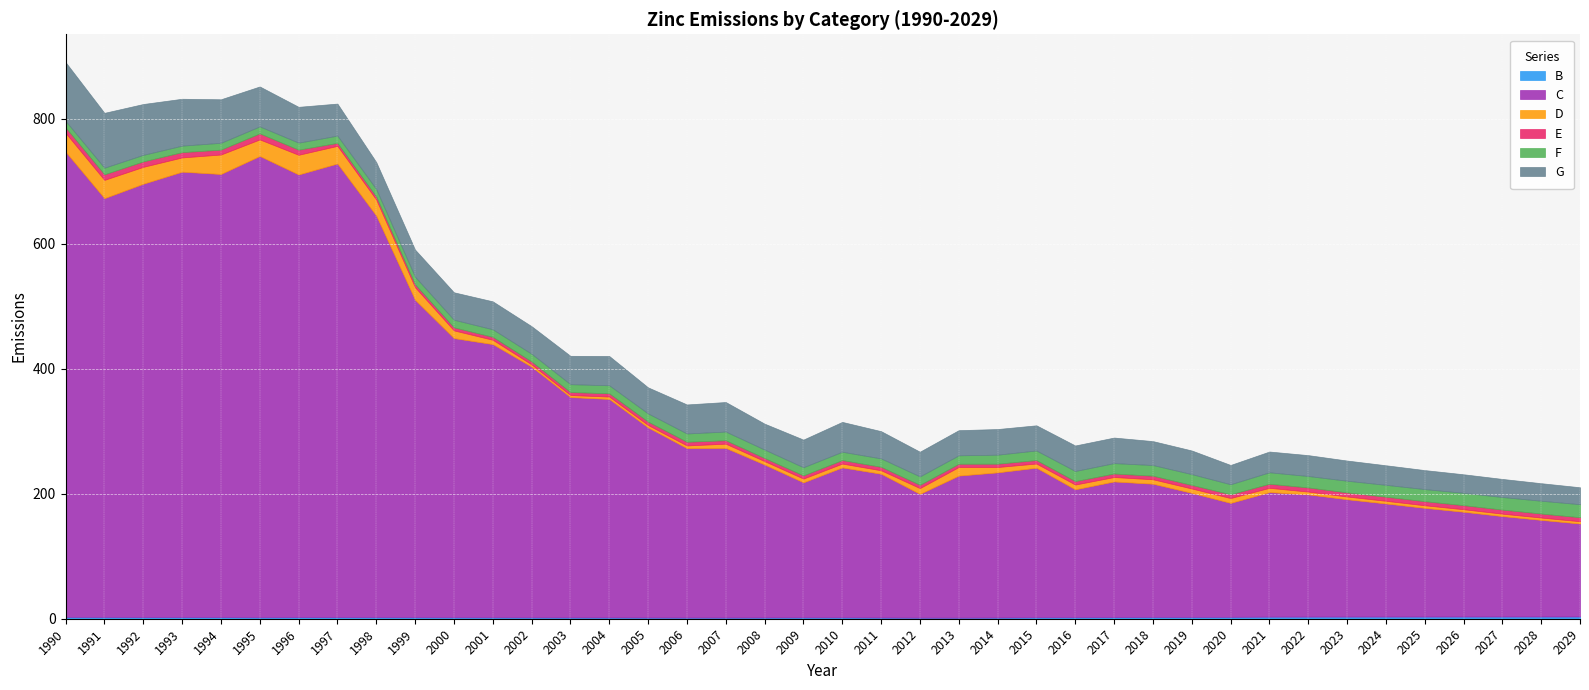

Count the number of categories in the chart.

40